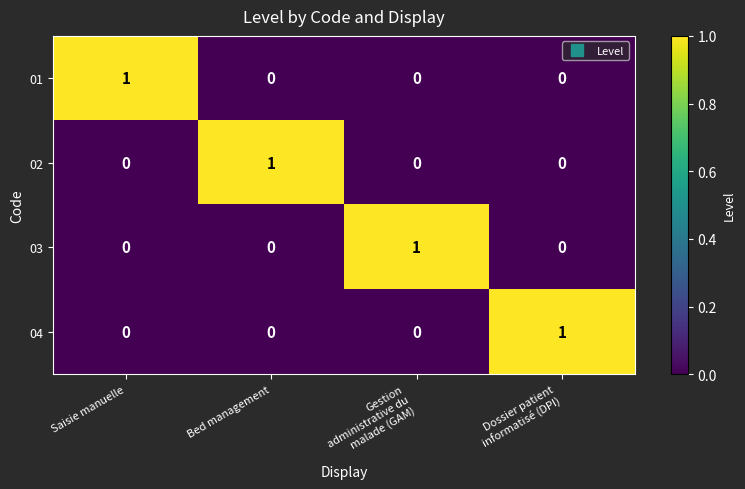

At how many categories does at least one series exceed 0?

4